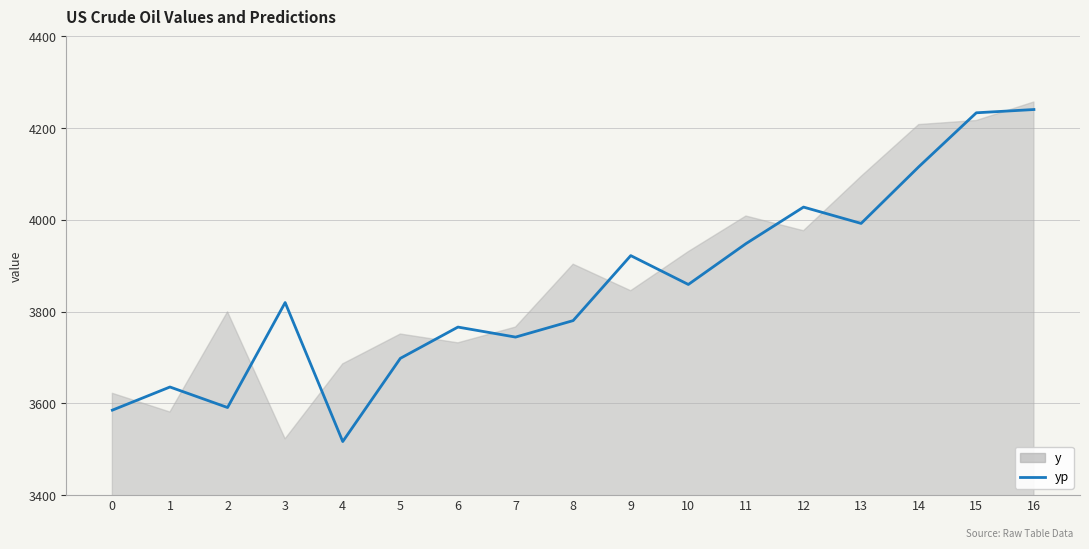

At which label is the value closest to 3878?

10